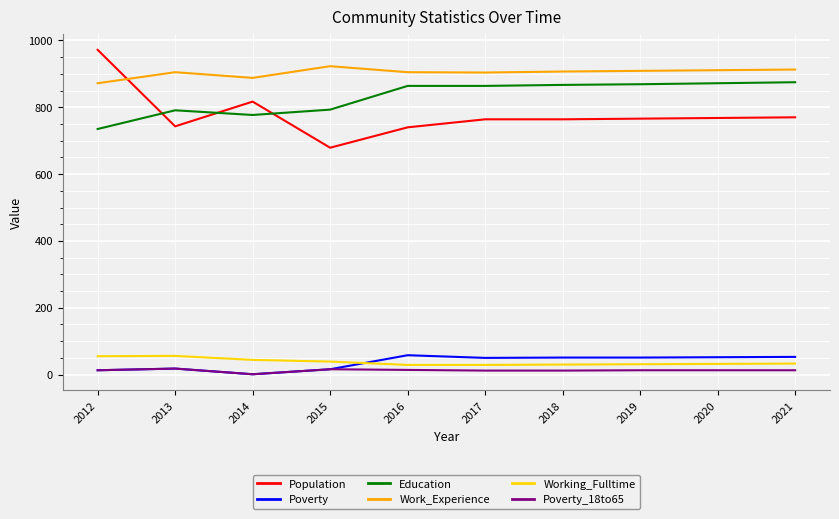

True or false: Working_Fulltime and Population cross at least once.

False